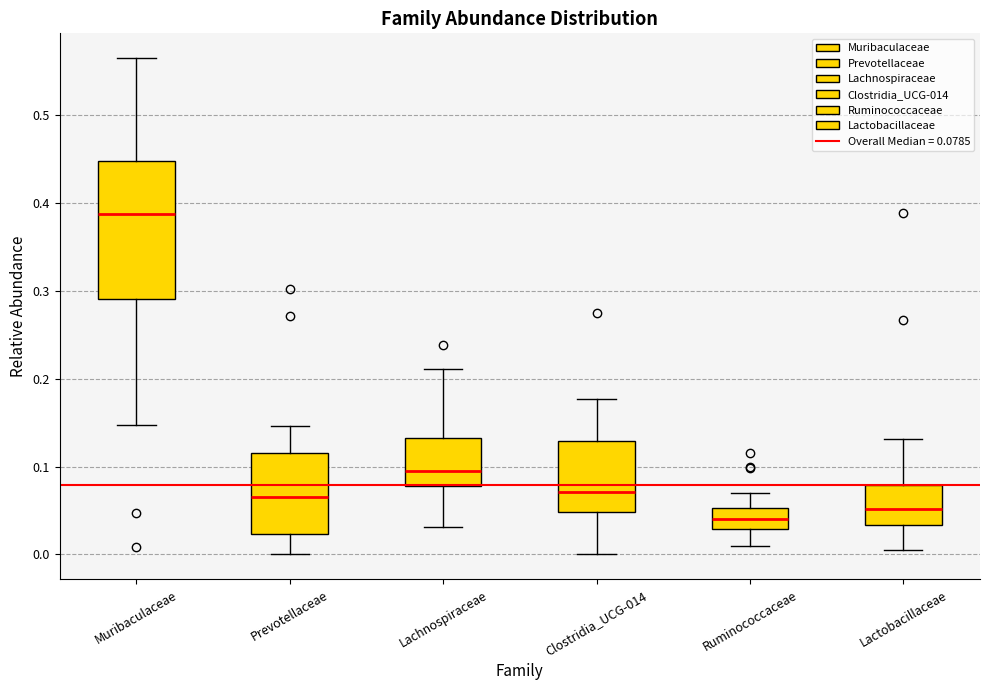

Which box's median line is the highest?

Muribaculaceae